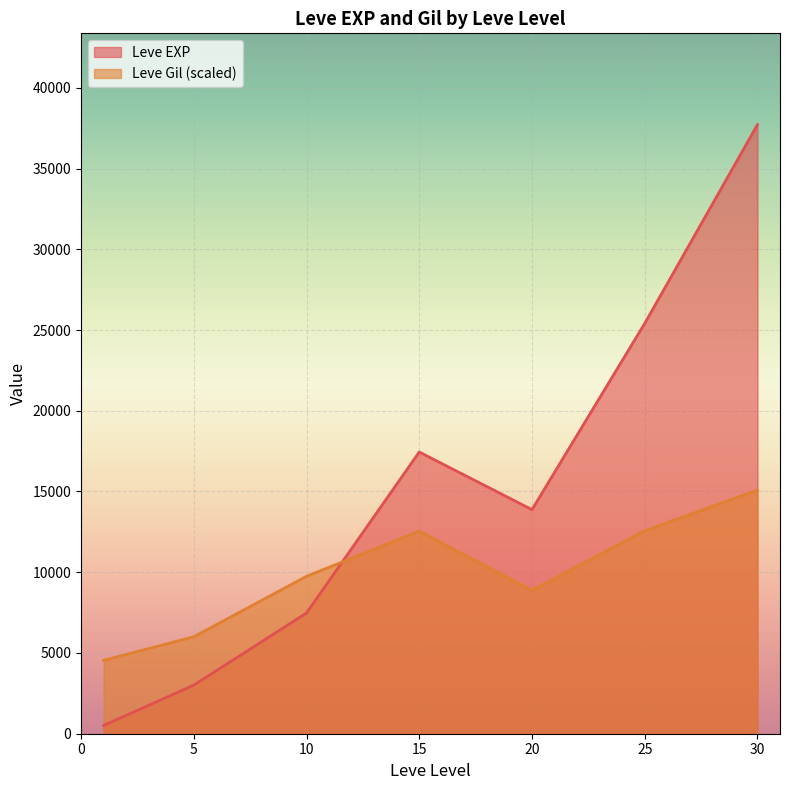

The Leve Gil series shows 273 at 15. True or false?

False